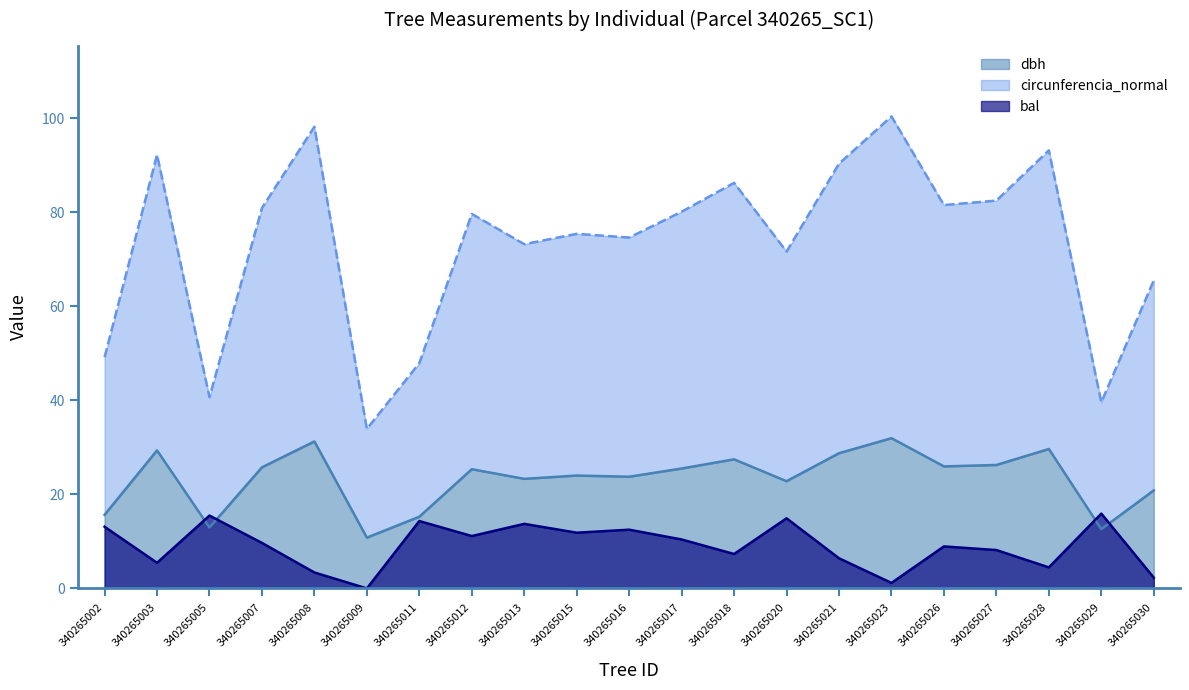

At which category does the chart reach its minimum across all series?

340265009